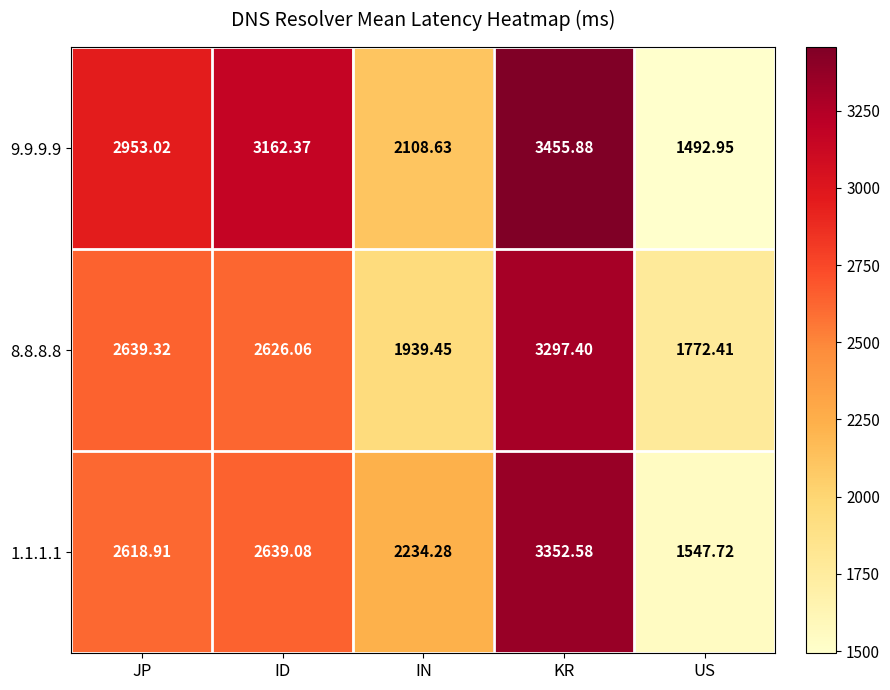

Is the value of 8.8.8.8 at KR greater than the value of 1.1.1.1 at KR?

No